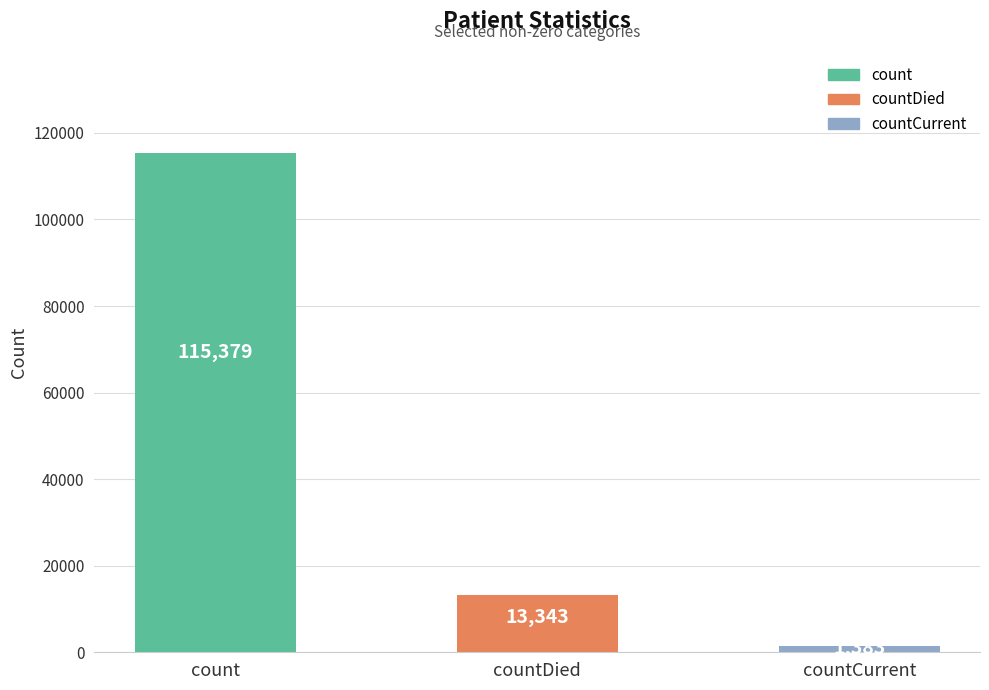

Is it true that the value at countDied is 22726?

False